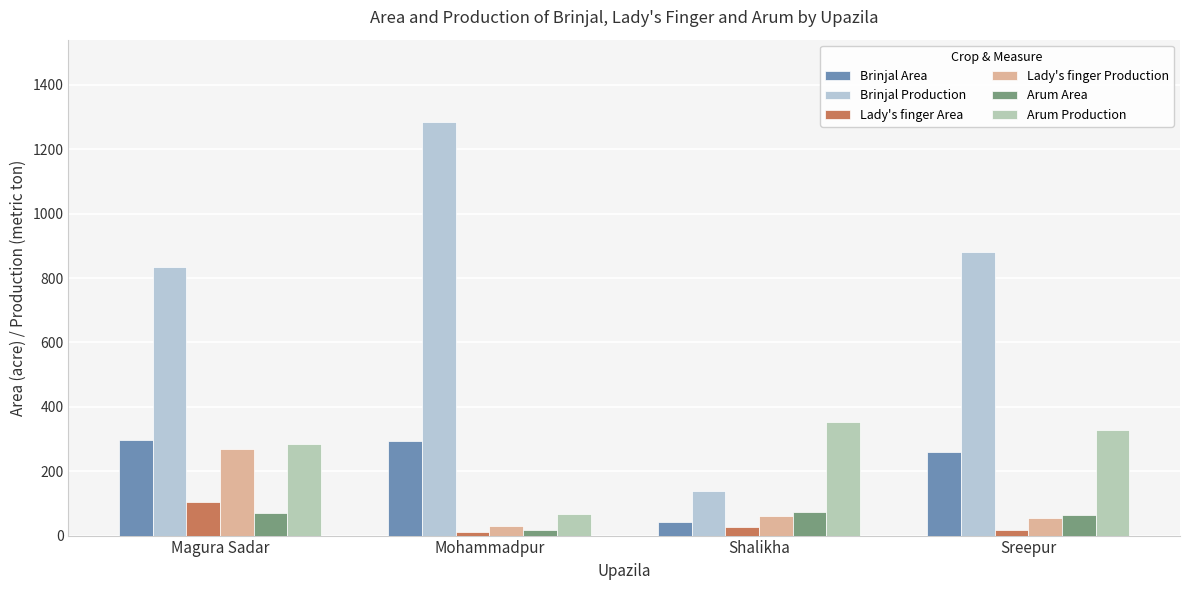

Count the number of categories in the chart.

4